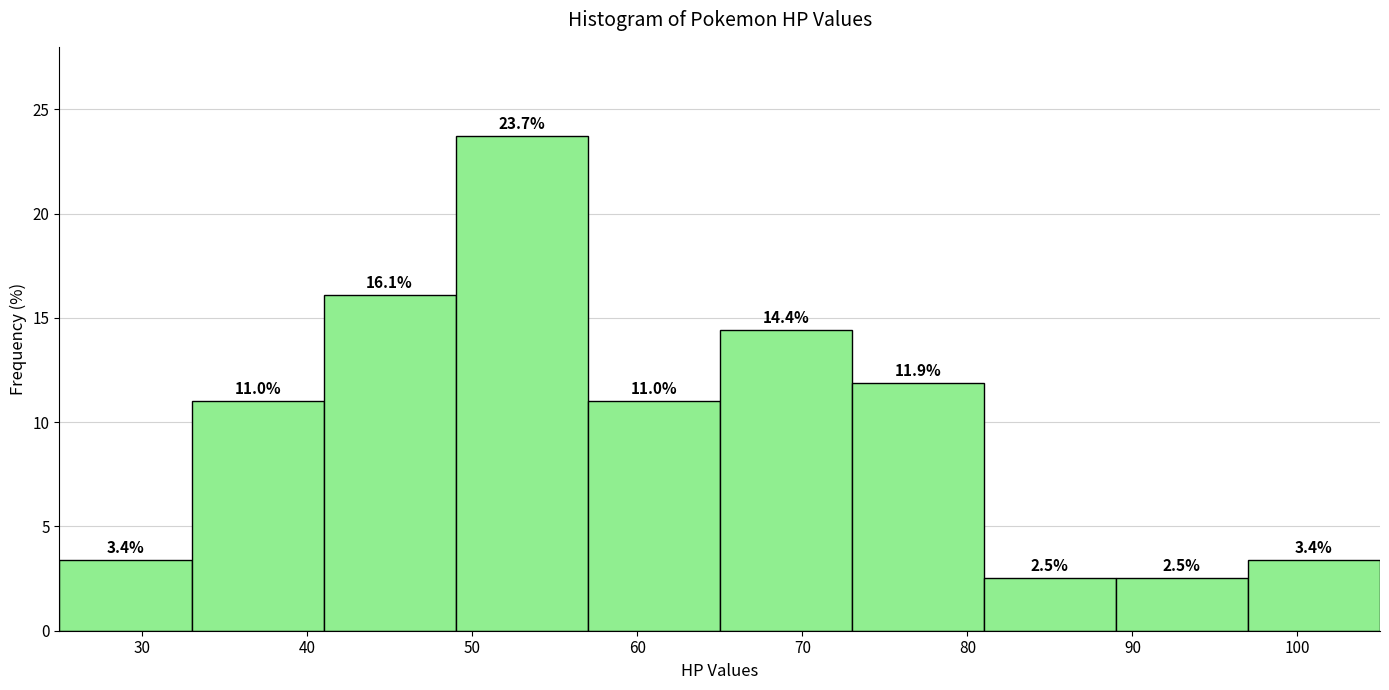

Reading left to right, transcribe this chart: for each bar, give the range it covers on the x-axis and its height.

25 to 33: 3.4
33 to 41: 11.0
41 to 49: 16.1
49 to 57: 23.7
57 to 65: 11.0
65 to 73: 14.4
73 to 81: 11.9
81 to 89: 2.5
89 to 97: 2.5
97 to 105: 3.4